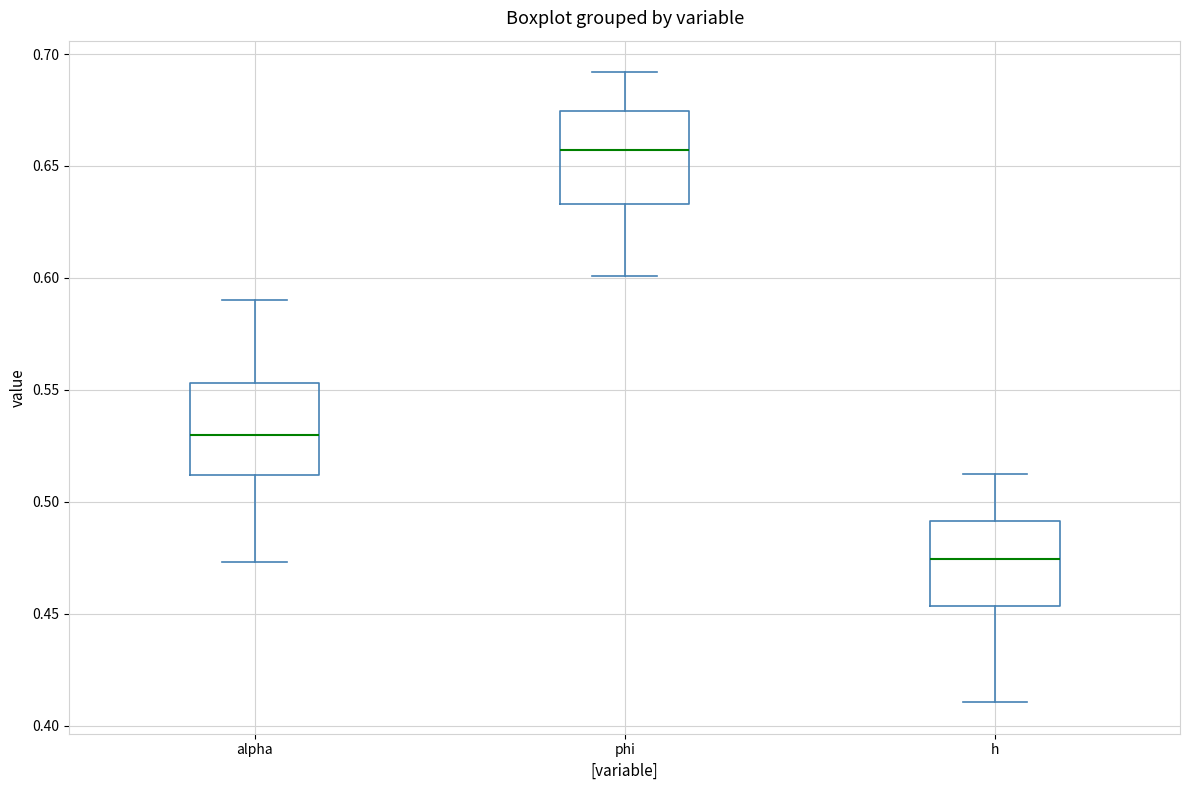

Which box's median line is the lowest?

h